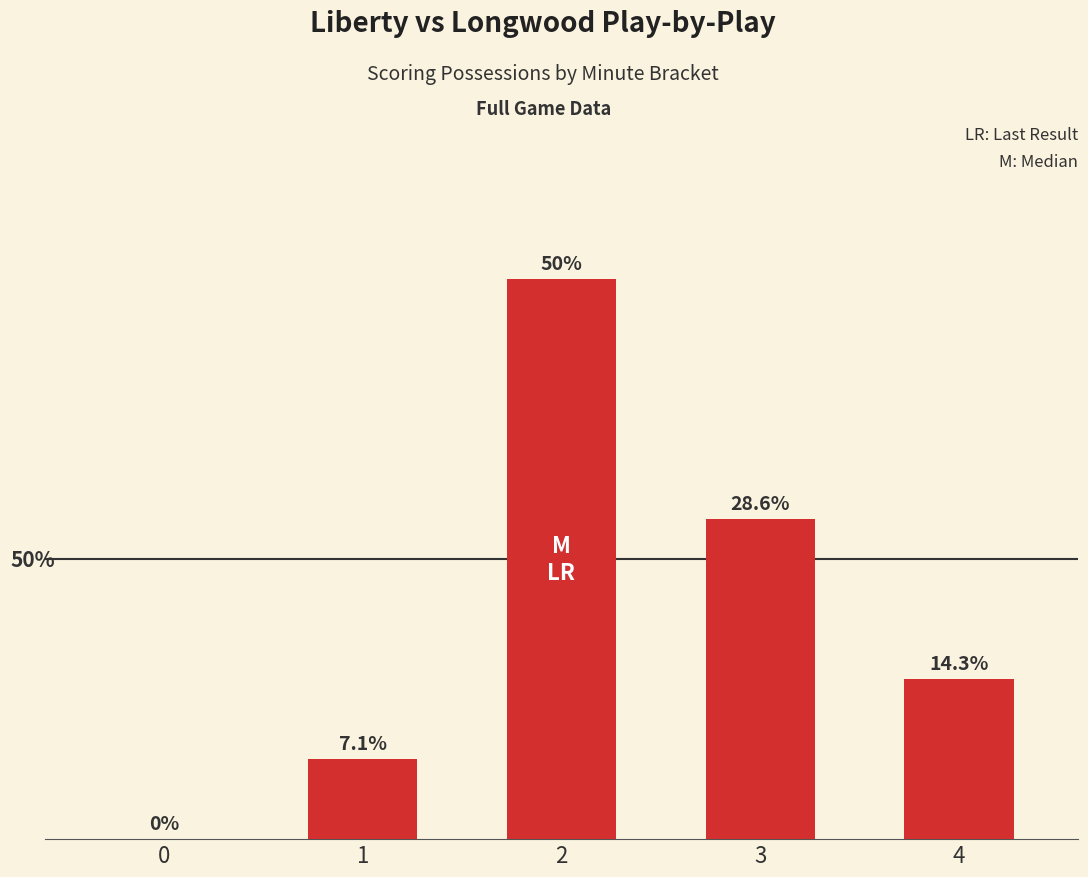

Count the values in the range 2 to 8.

3